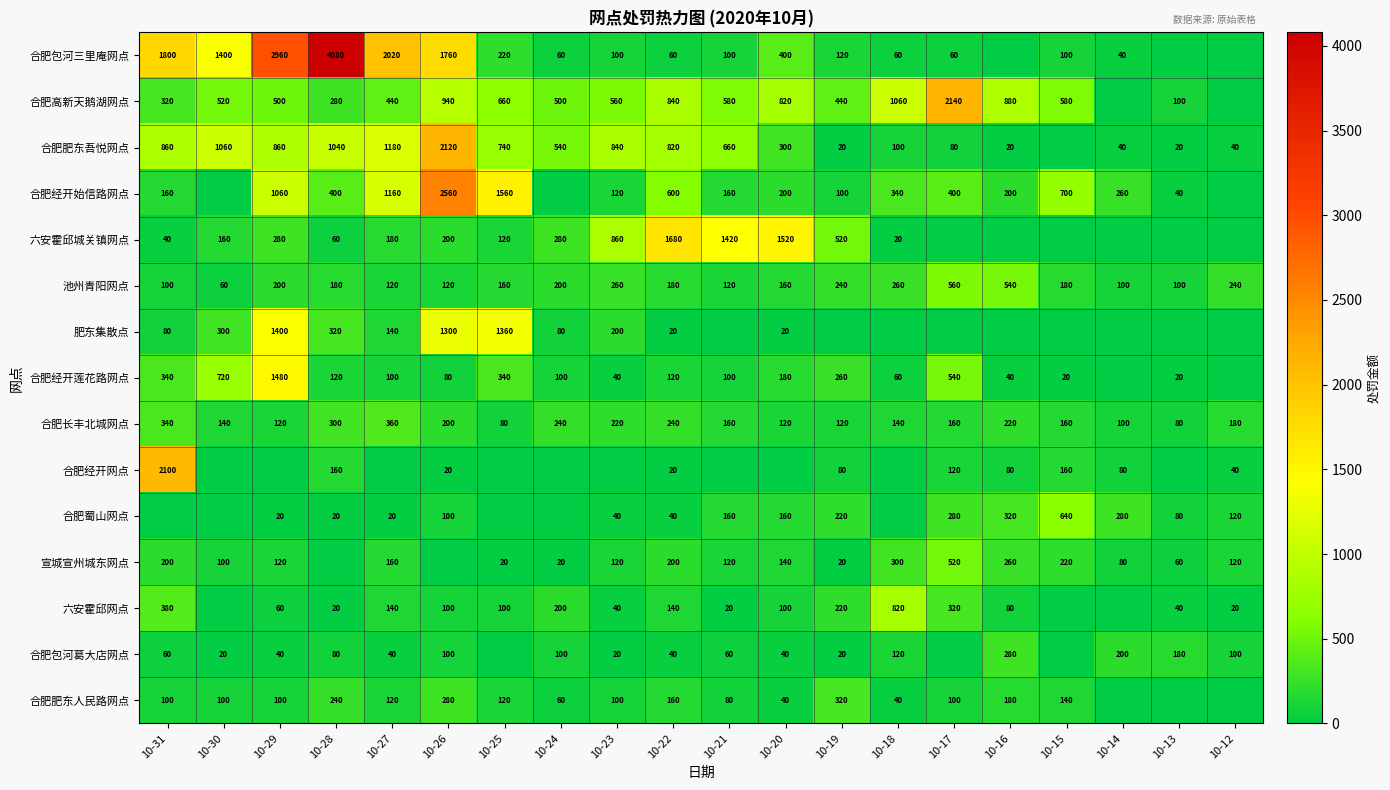

The value of 池州青阳网点 at 10-25 is 223. True or false?

False